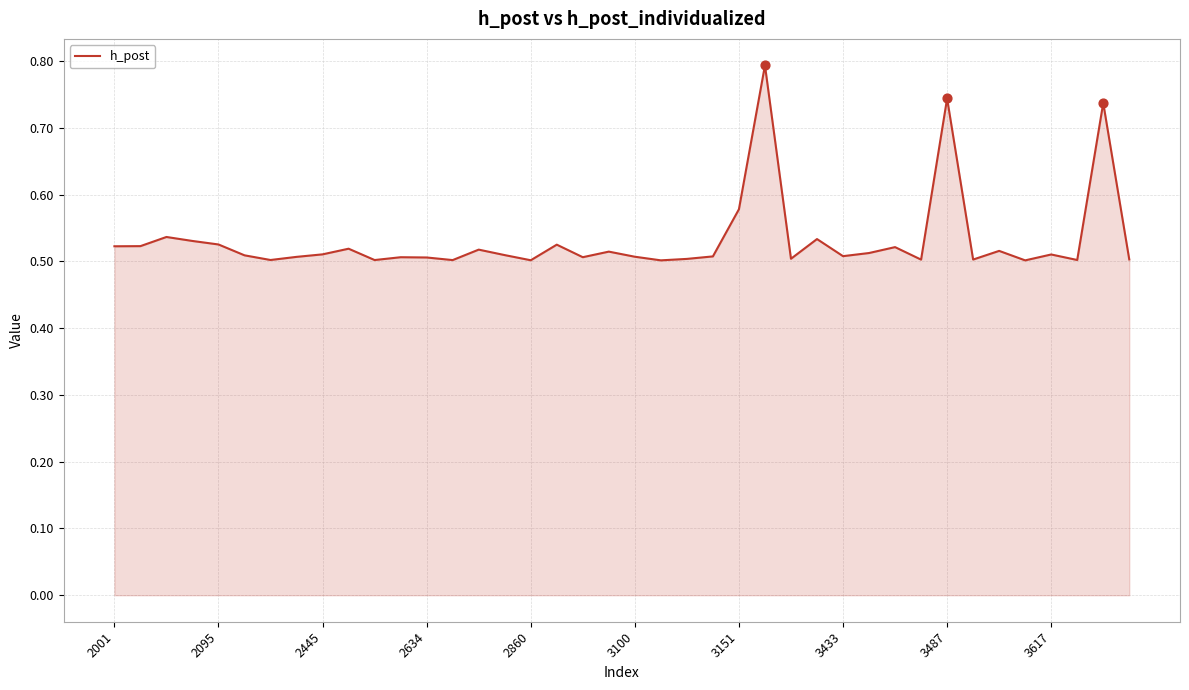

What is the maximum value shown in the chart?

0.8